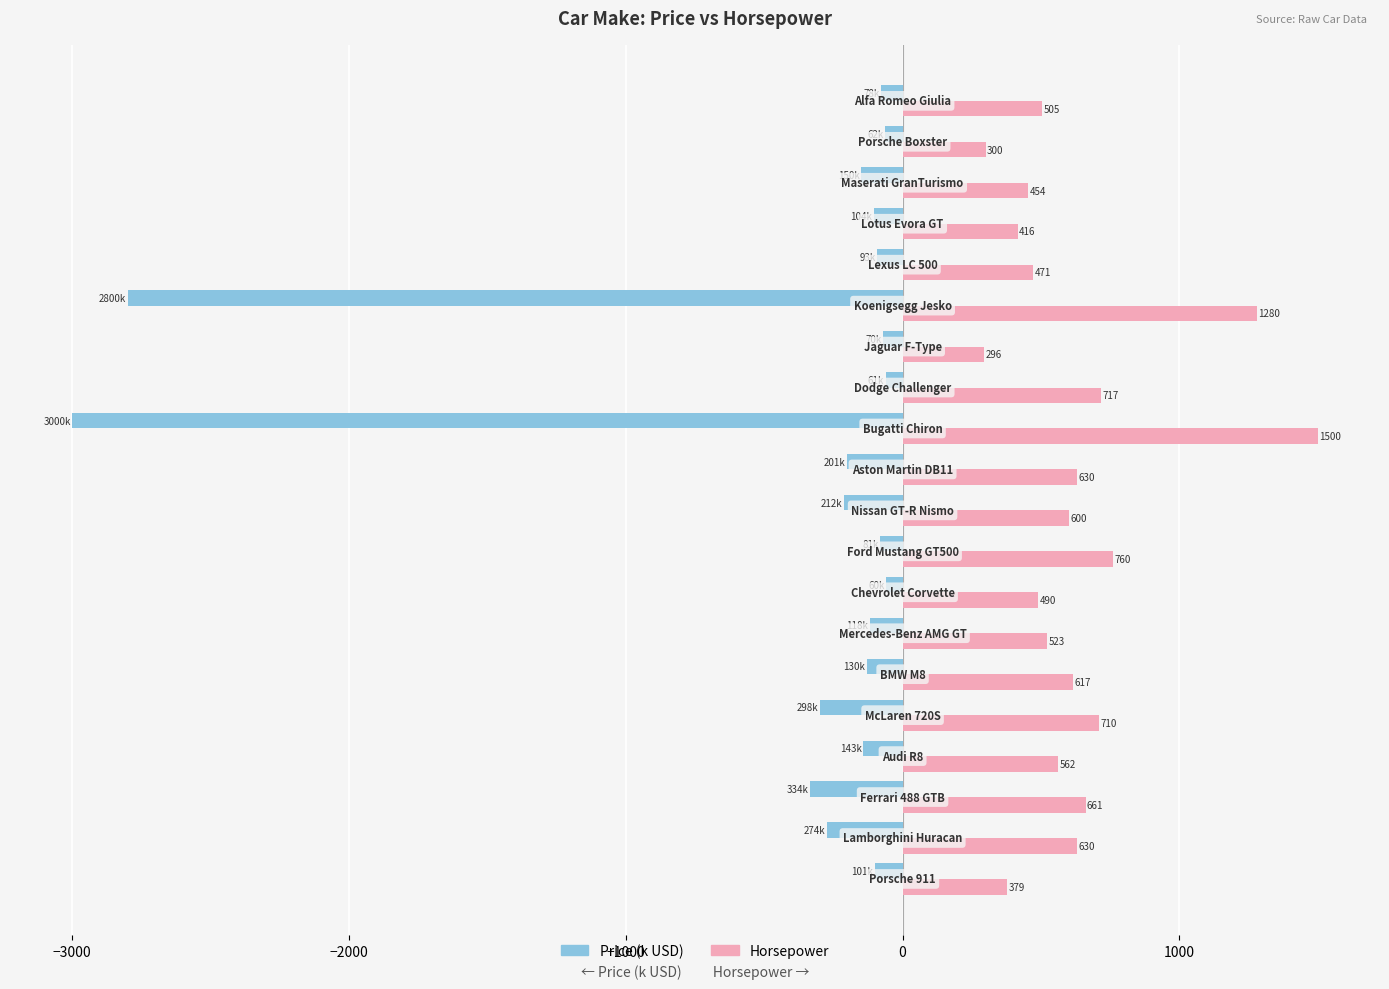

What is the minimum value for Horsepower?

296.0